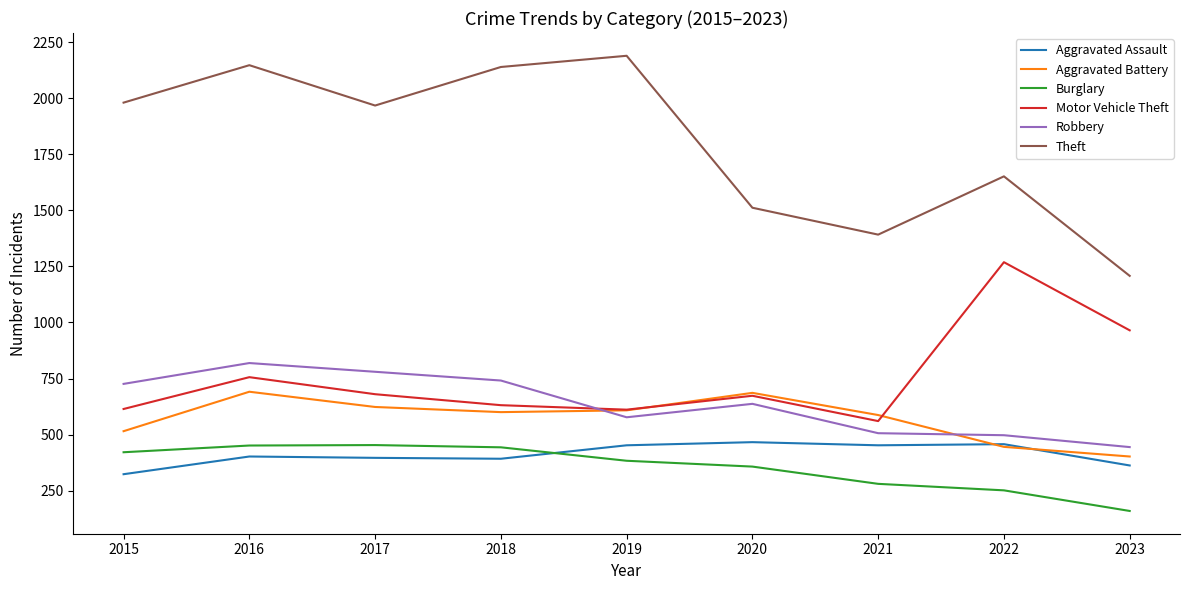

At which category is the sum across all series the highest?

2016